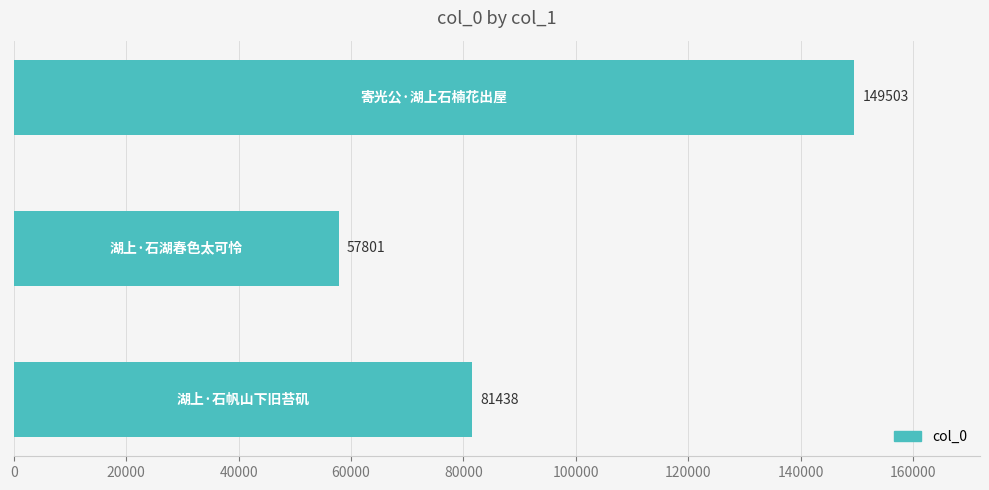

Reading top to bottom, transcribe all the data shown in this chart.

149503	57801	81438